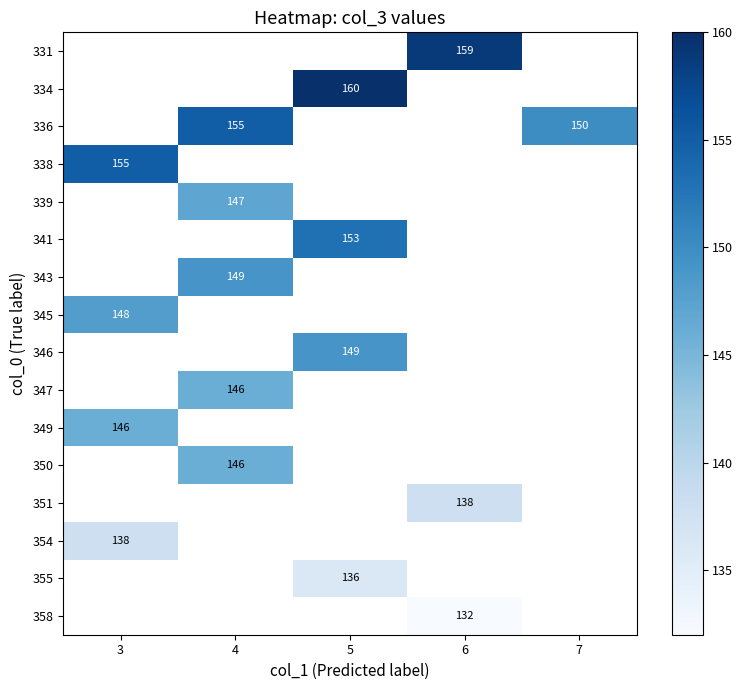

Is it true that 354 equals 138 at 3?

True